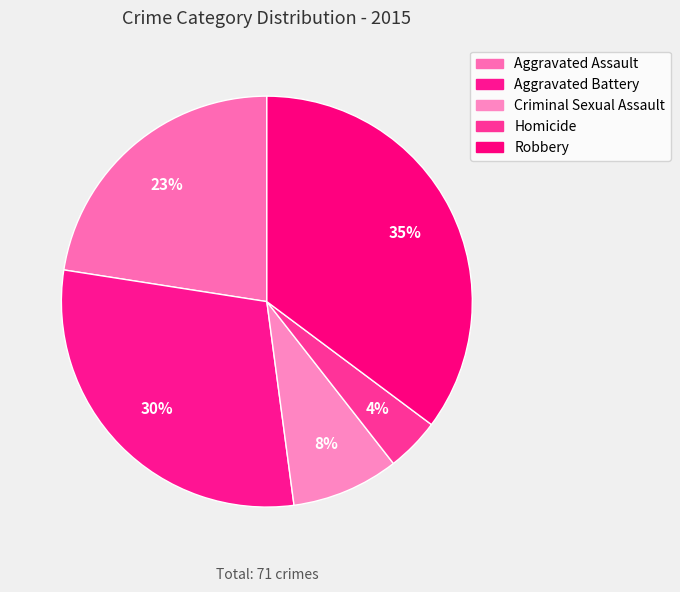

Count the number of slices in the pie.

5